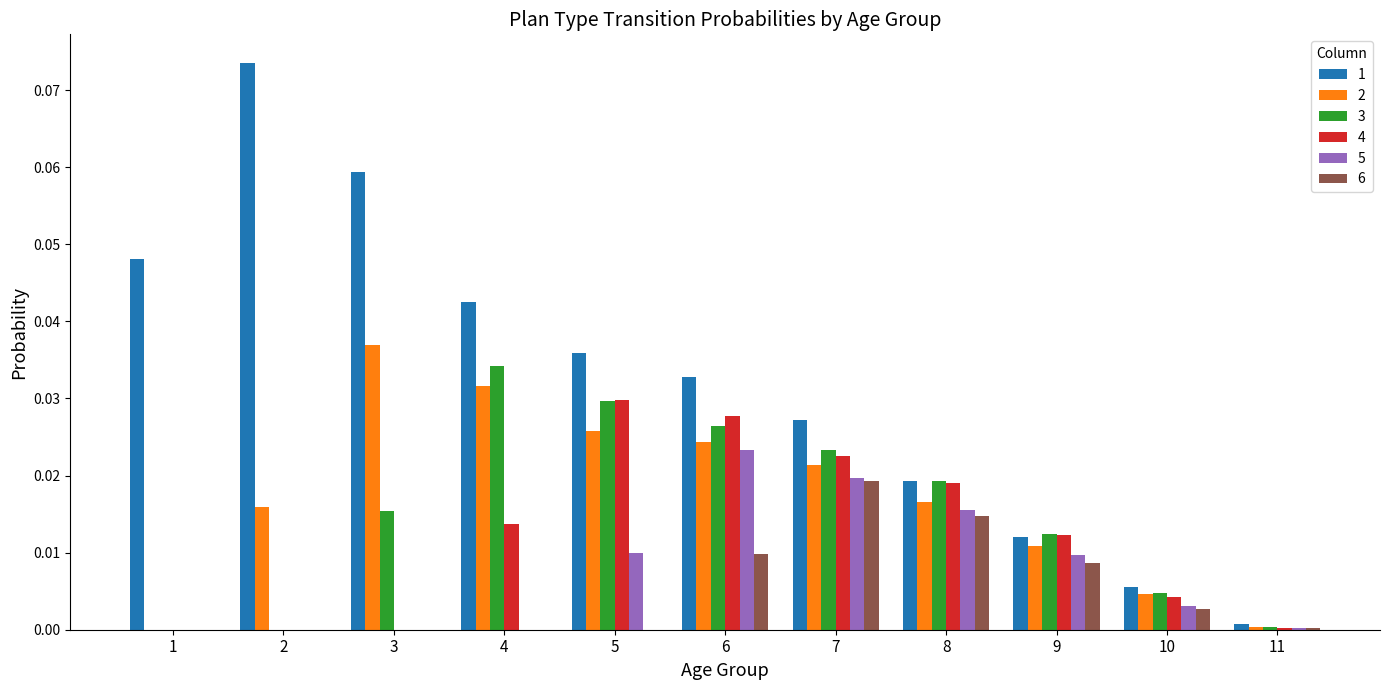

Is it true that 4 equals 0.0 at 9?

True